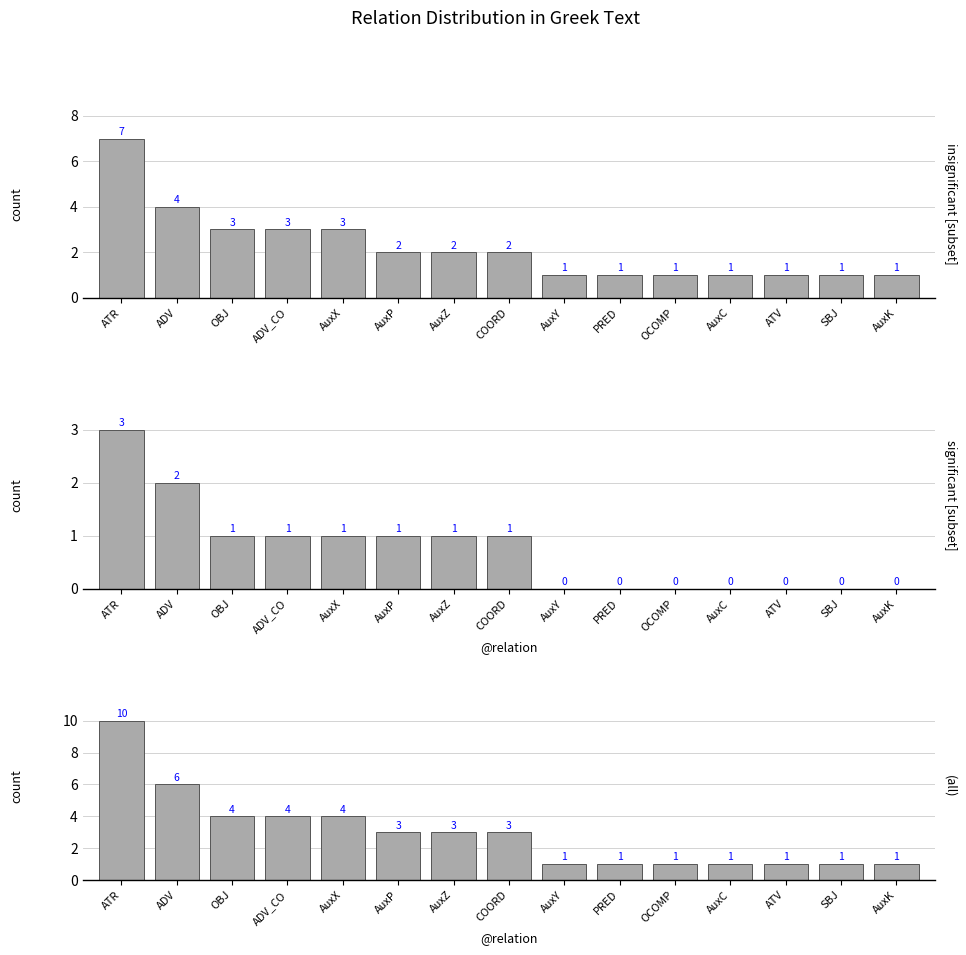

What is the sum of all values?

44